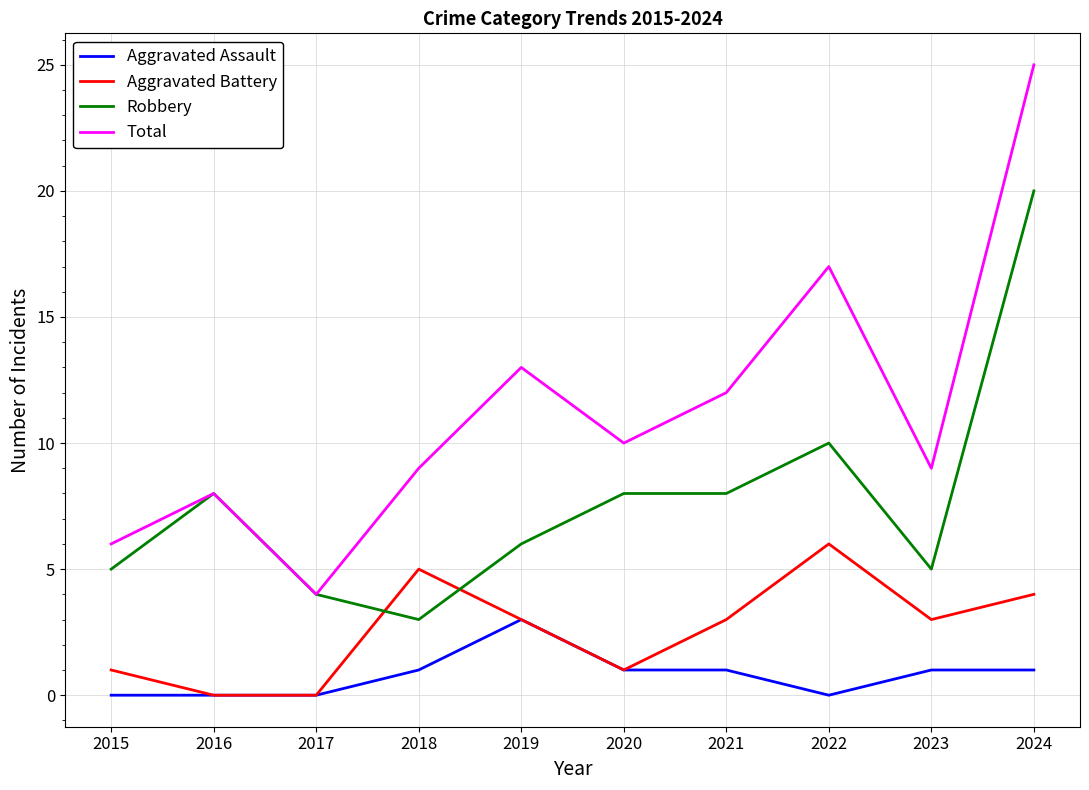

What is the difference between the highest and lowest values at 2020?

9